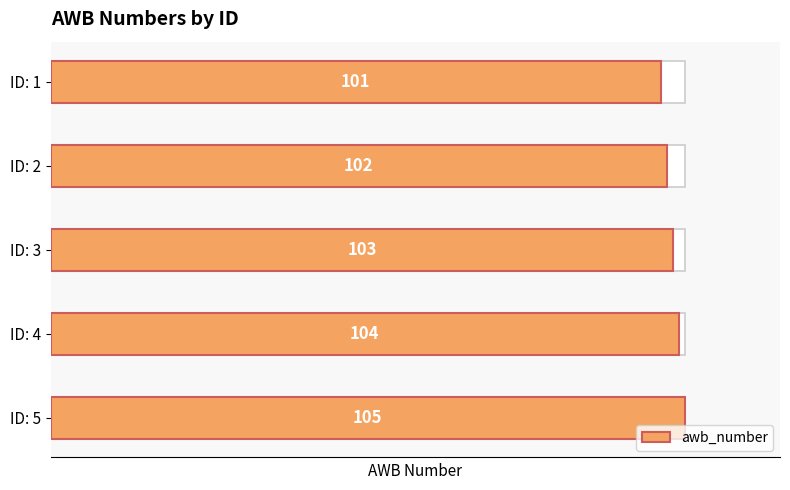

What is the minimum value shown in the chart?

101